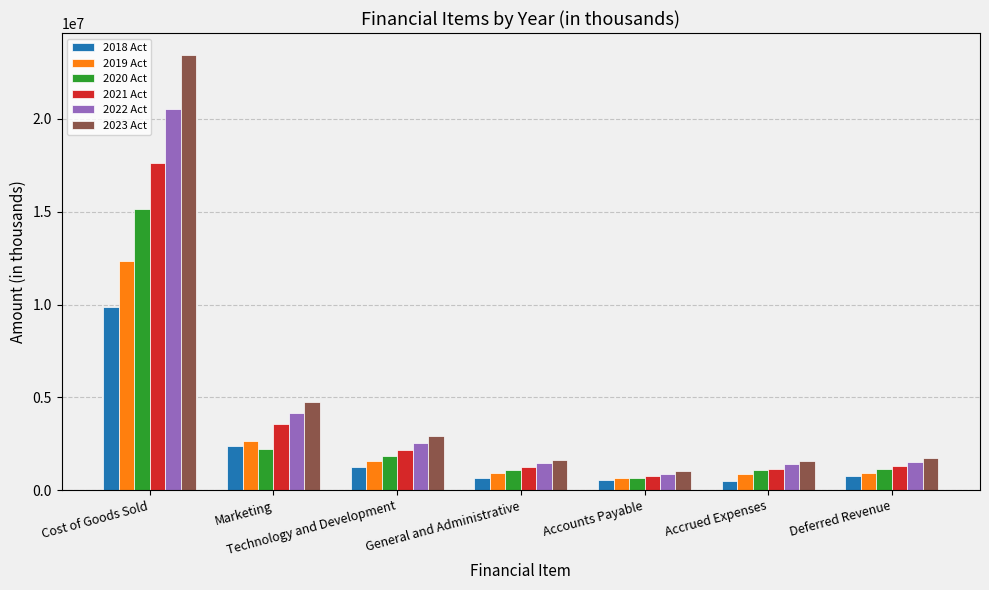

Between Marketing and Deferred Revenue, which series saw the biggest shift?

2023 Act